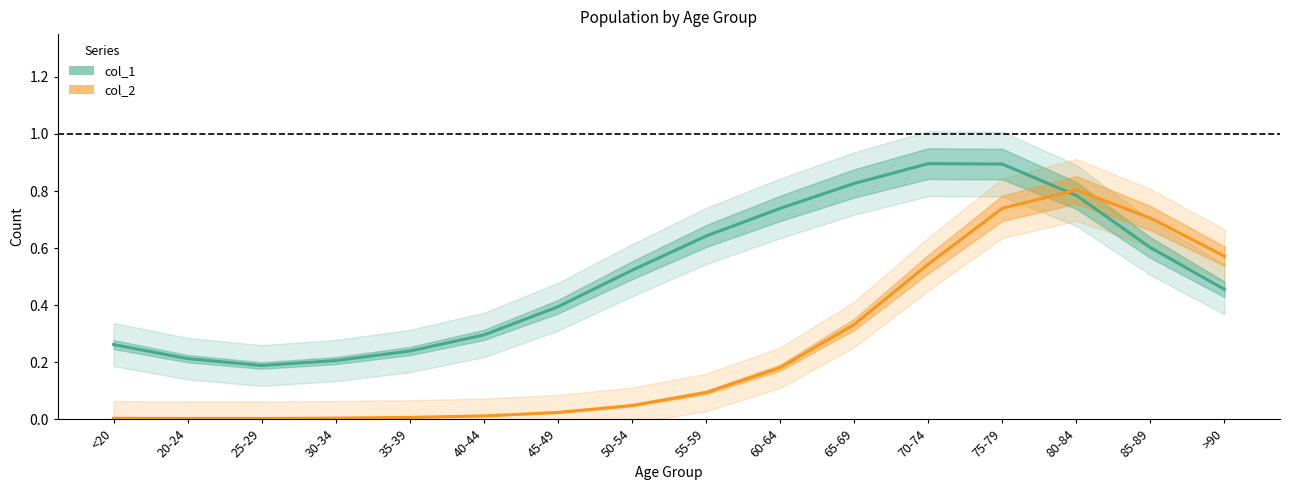

What is the difference between the highest and lowest values at 35-39?

0.2